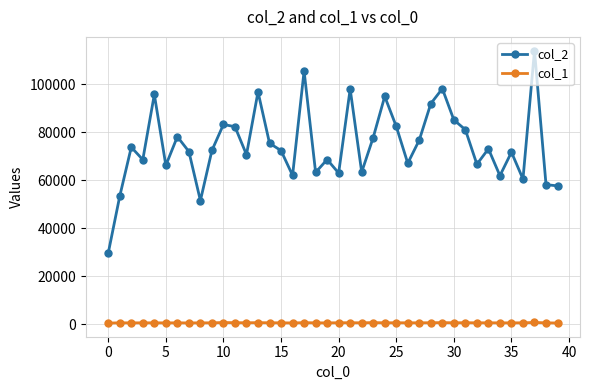

What is the smallest value displayed?

417